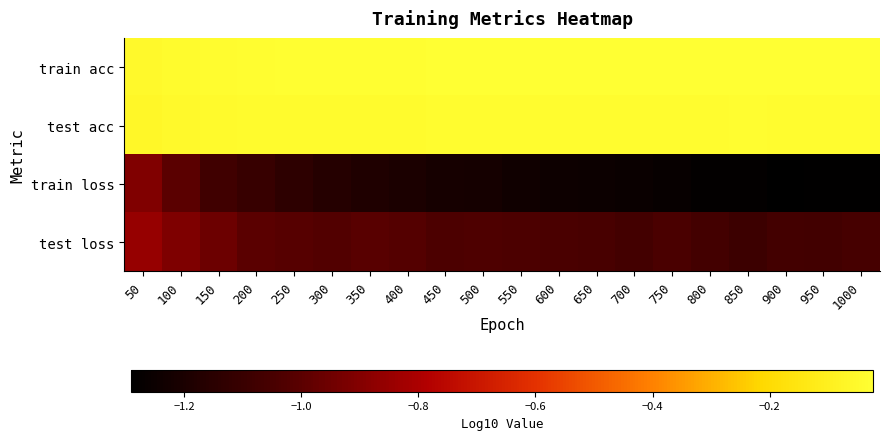

Which has a higher value, 550 or 750?

750